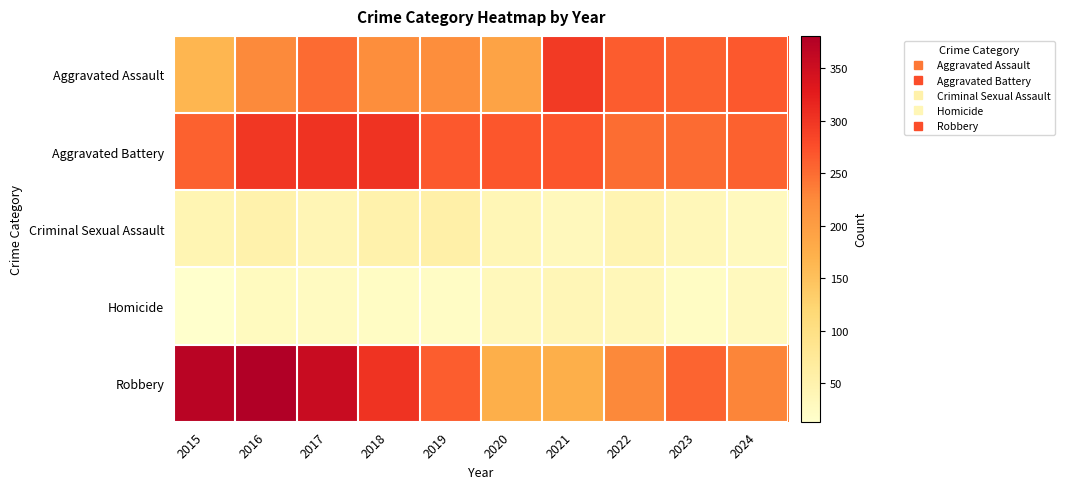

Reading left to right, what are all the values shown in this chart?

Aggravated Assault: 2015=164	2016=225	2017=251	2018=220	2019=220	2020=192	2021=295	2022=264	2023=259	2024=267
Aggravated Battery: 2015=259	2016=298	2017=303	2018=302	2019=267	2020=268	2021=270	2022=249	2023=251	2024=259
Criminal Sexual Assault: 2015=43	2016=51	2017=41	2018=51	2019=55	2020=40	2021=33	2022=44	2023=35	2024=30
Homicide: 2015=13	2016=28	2017=27	2018=23	2019=21	2020=34	2021=38	2022=35	2023=22	2024=30
Robbery: 2015=372	2016=381	2017=356	2018=302	2019=263	2020=174	2021=175	2022=227	2023=257	2024=230